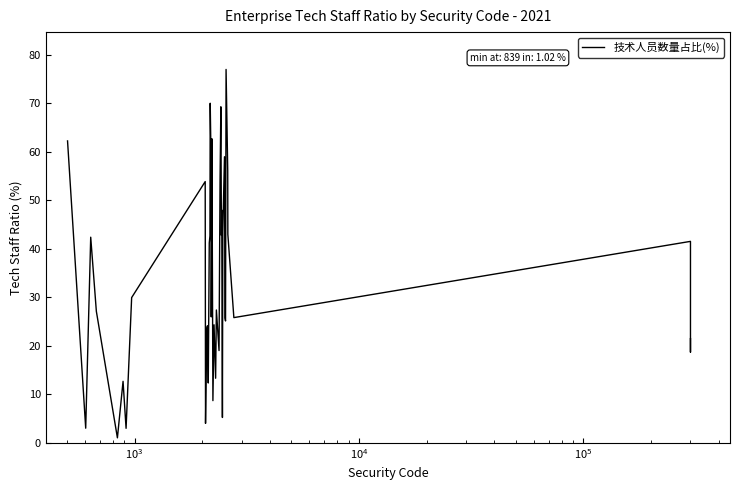

What is the greatest value displayed?

77.0